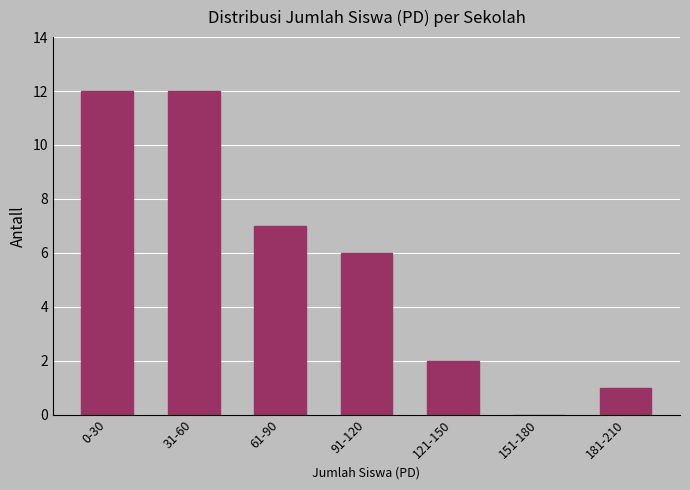

Reading left to right, extract all data points from this chart.

0-30=12	31-60=12	61-90=7	91-120=6	121-150=2	151-180=0	181-210=1